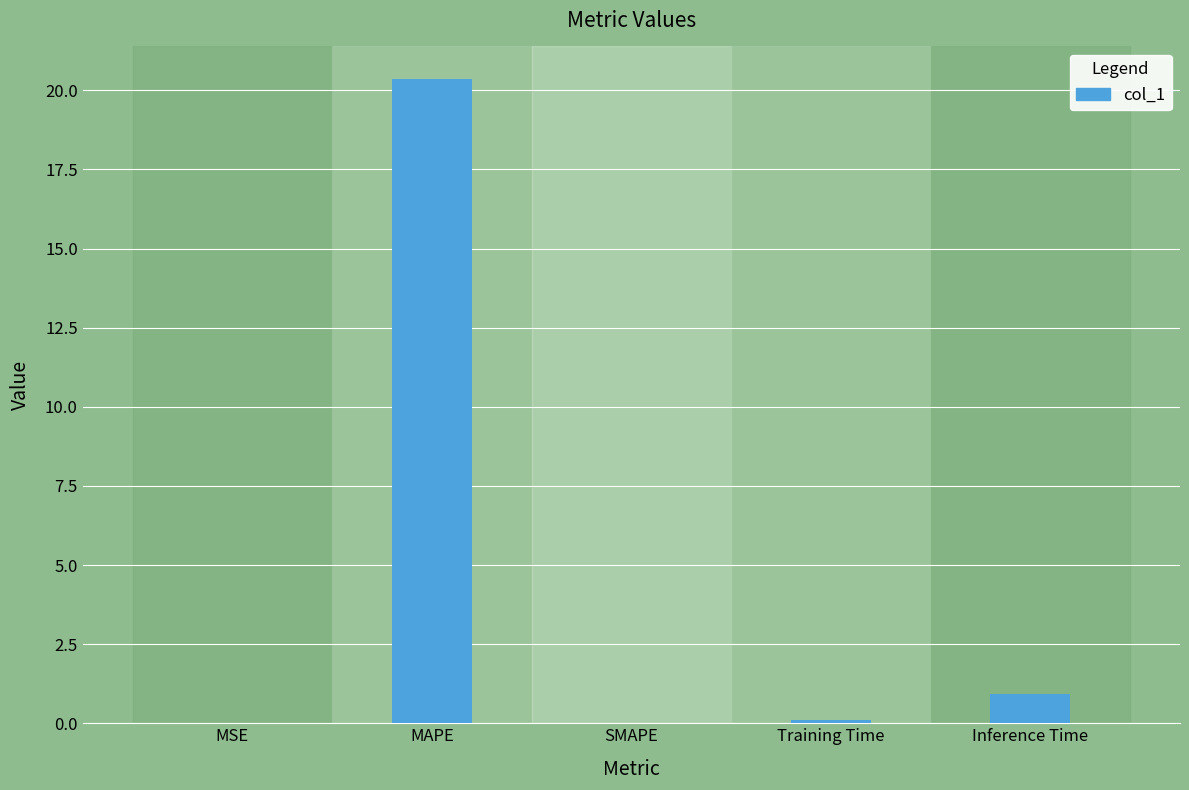

The chart shows a value of 0.0 at SMAPE. True or false?

True